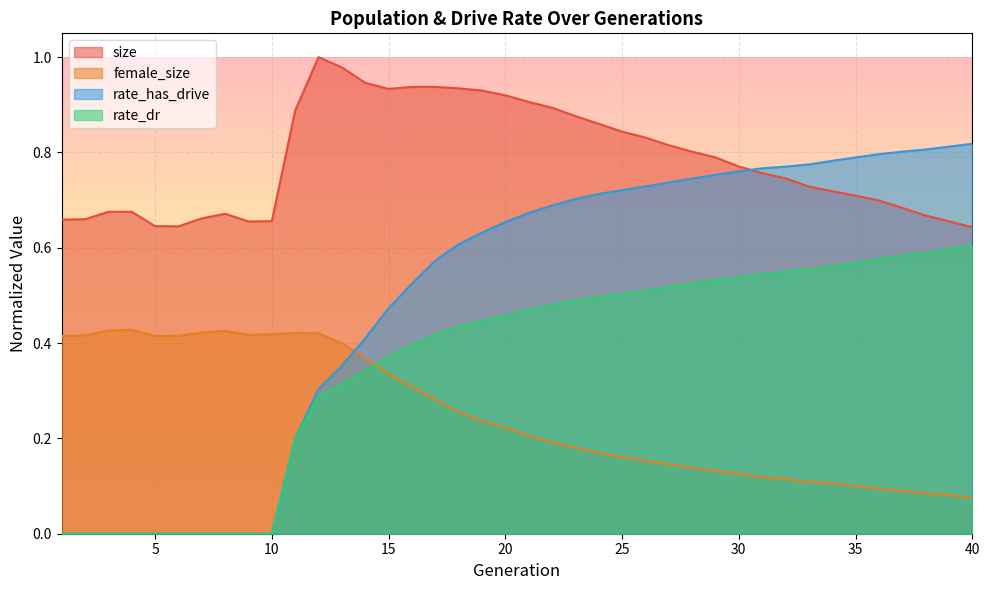

How many interior local peaks does the female_size series have?

3